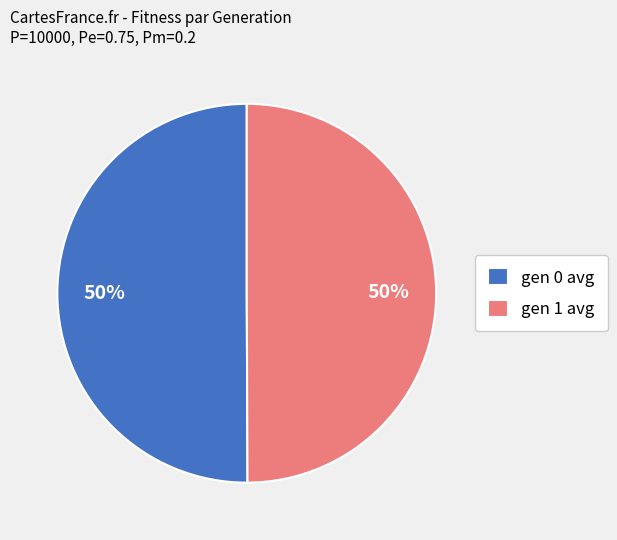

Do gen 1 avg and gen 0 avg together represent more than half of the pie?

Yes